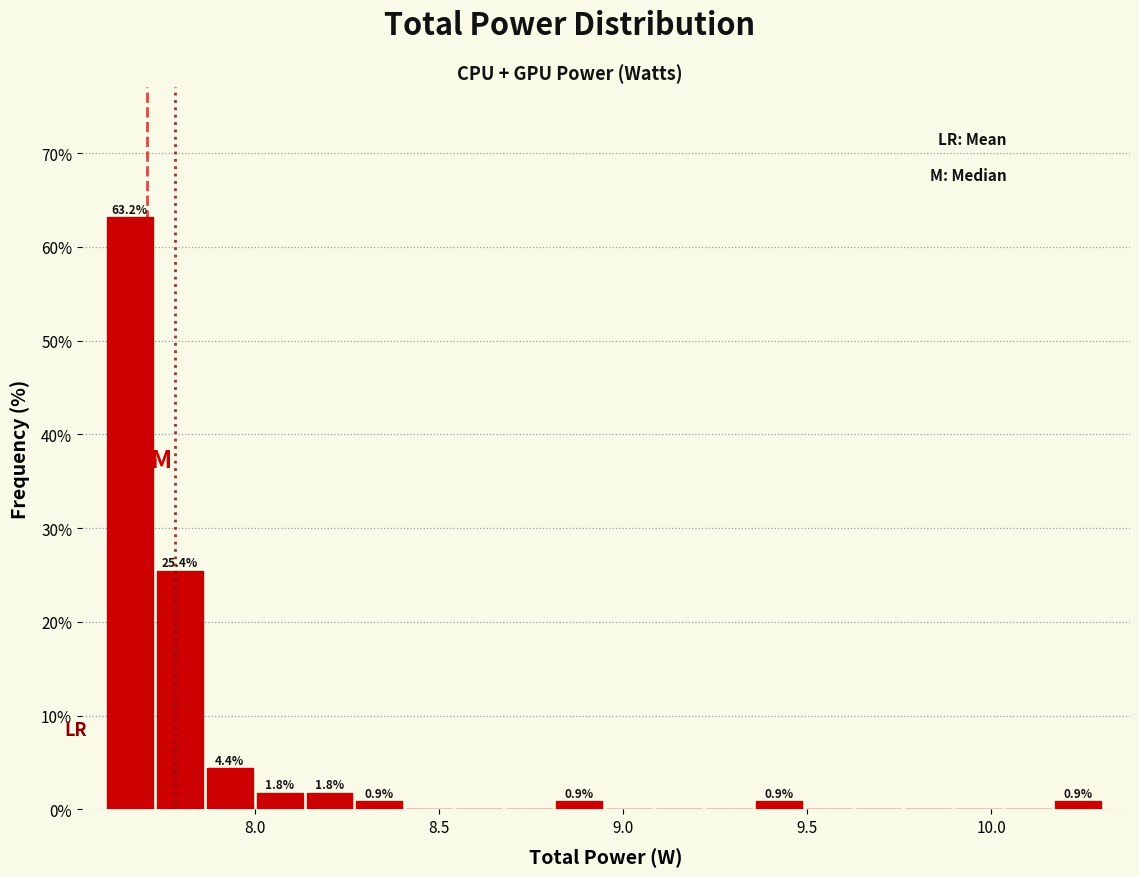

Read against the x-axis, roughly where is the centre of the tallest bar?

7.65